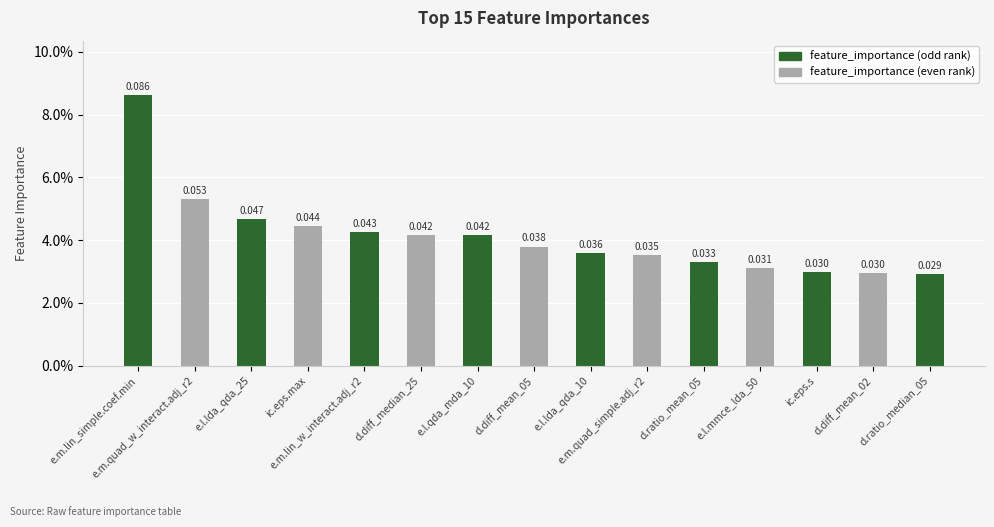

Reading right to left, transcribe all the data shown in this chart.

0.0	0.0	0.0	0.0	0.0	0.0	0.0	0.0	0.0	0.0	0.0	0.0	0.0	0.1	0.1